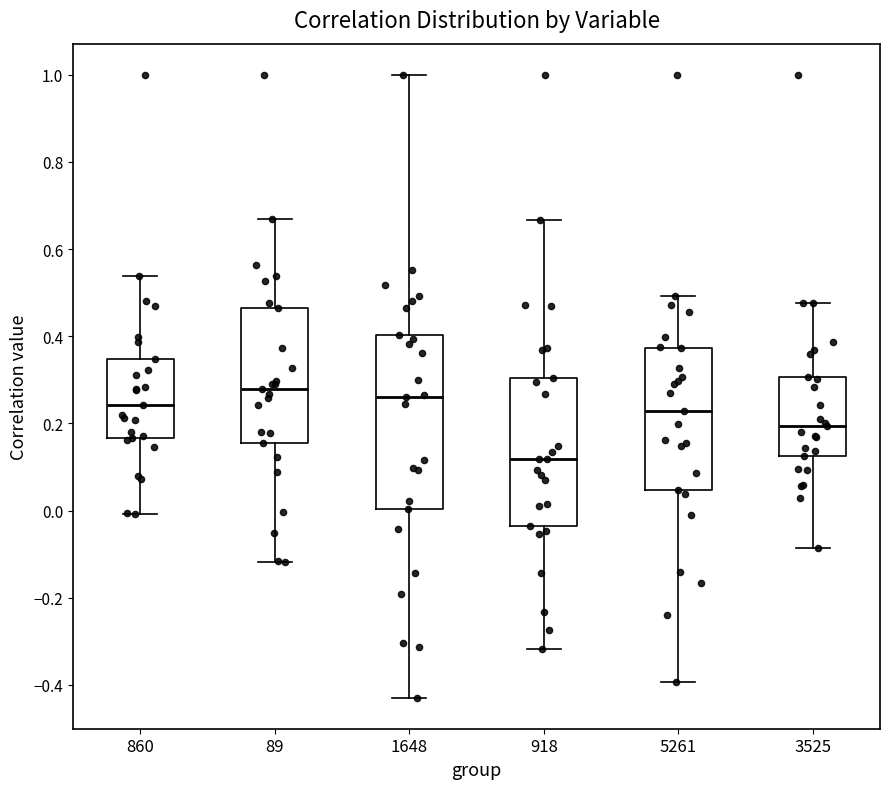

Reading left to right, transcribe this box plot: for each box, give where its median line is, the range the box spans, and where its two whiskers end, as read against the y-axis. The values are not printed on the chart, so give them approximately, as read against the axis.

860: median 0.24, box 0.16 to 0.34, whiskers 0.00 to 0.54
89: median 0.28, box 0.16 to 0.46, whiskers -0.12 to 0.66
1648: median 0.26, box 0.00 to 0.40, whiskers -0.42 to 1.00
918: median 0.12, box -0.04 to 0.30, whiskers -0.32 to 0.66
5261: median 0.22, box 0.04 to 0.38, whiskers -0.40 to 0.50
3525: median 0.20, box 0.12 to 0.30, whiskers -0.08 to 0.48